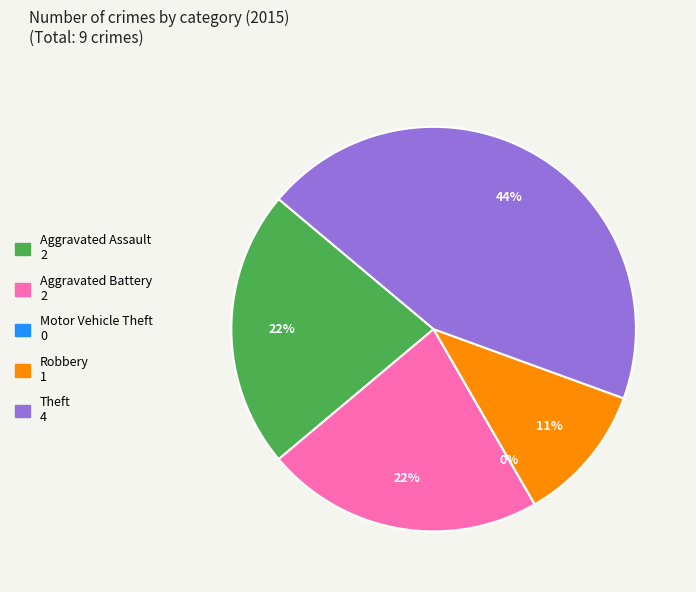

To the nearest percent, what is the difference between the Aggravated Assault and Robbery slice percentages?

11%